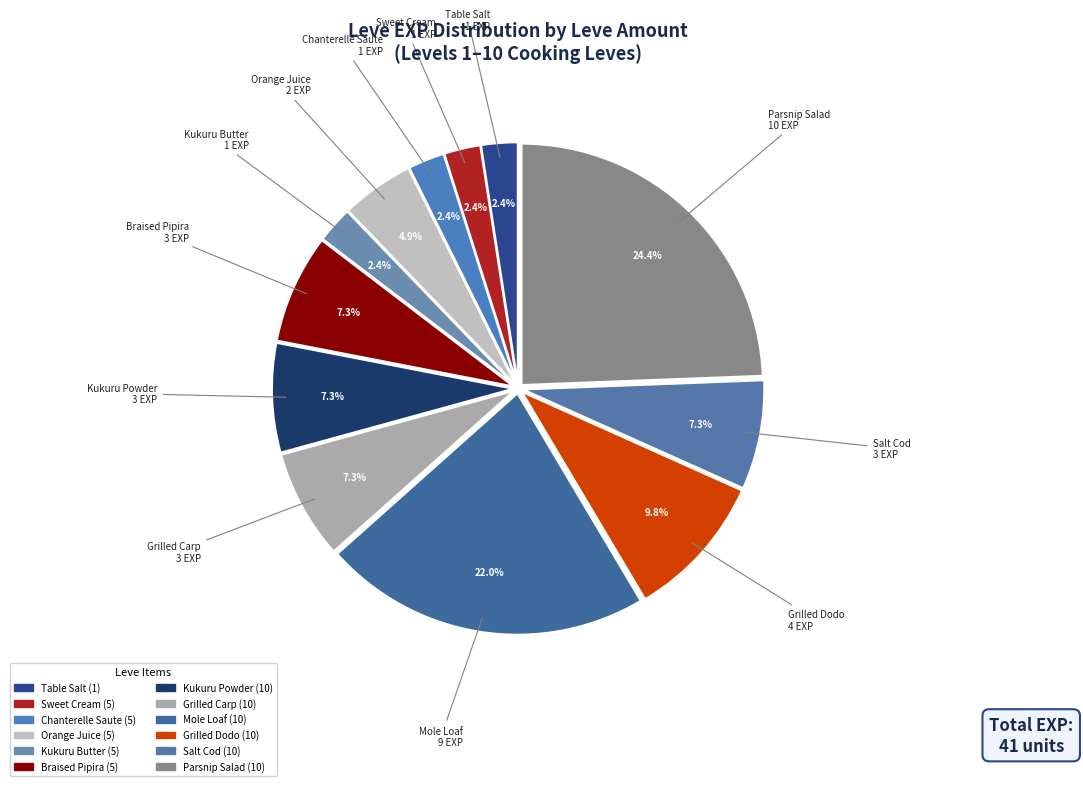

What percentage is the Chanterelle Saute (5) slice, to the nearest percent?

2%